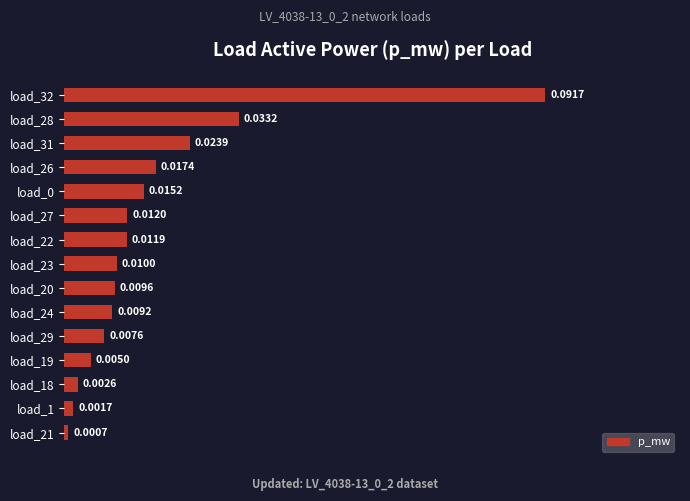

How many categories are shown in the chart?

15